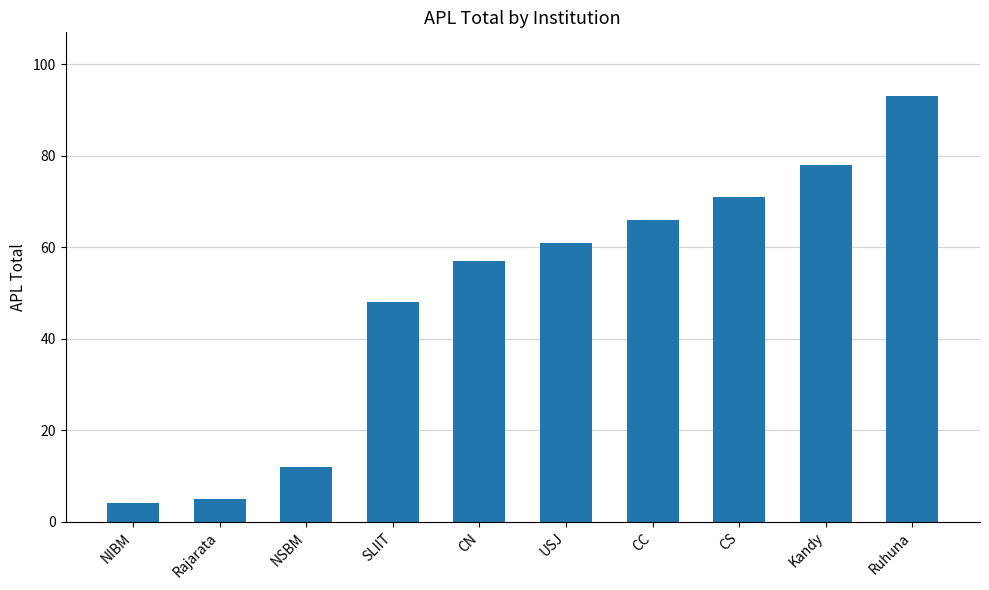

What is the ratio of the value at SLIIT to the value at Kandy?

0.6